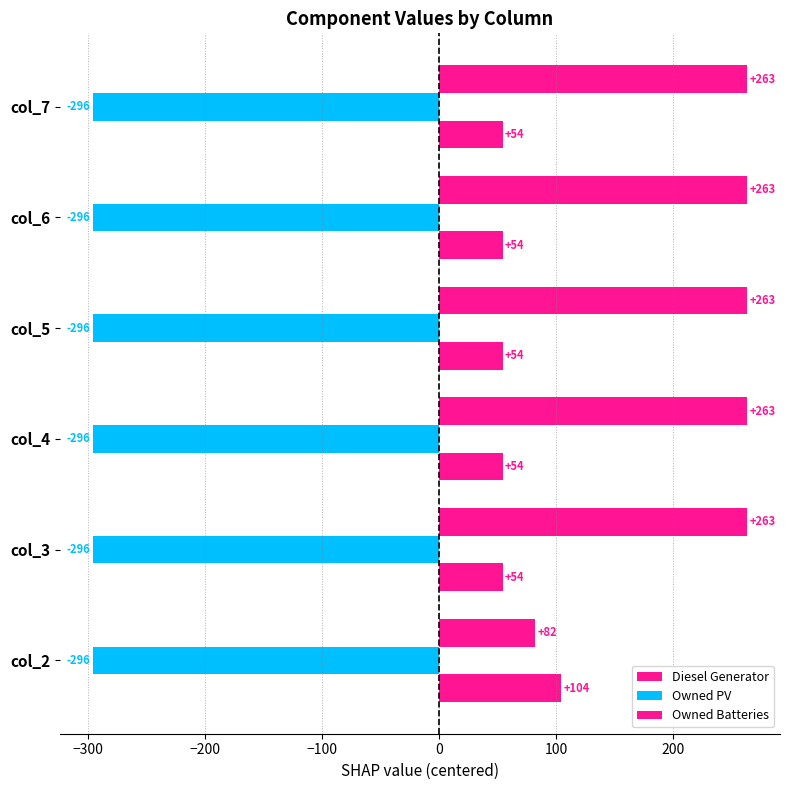

How many data points in Owned Batteries are above 263?

5